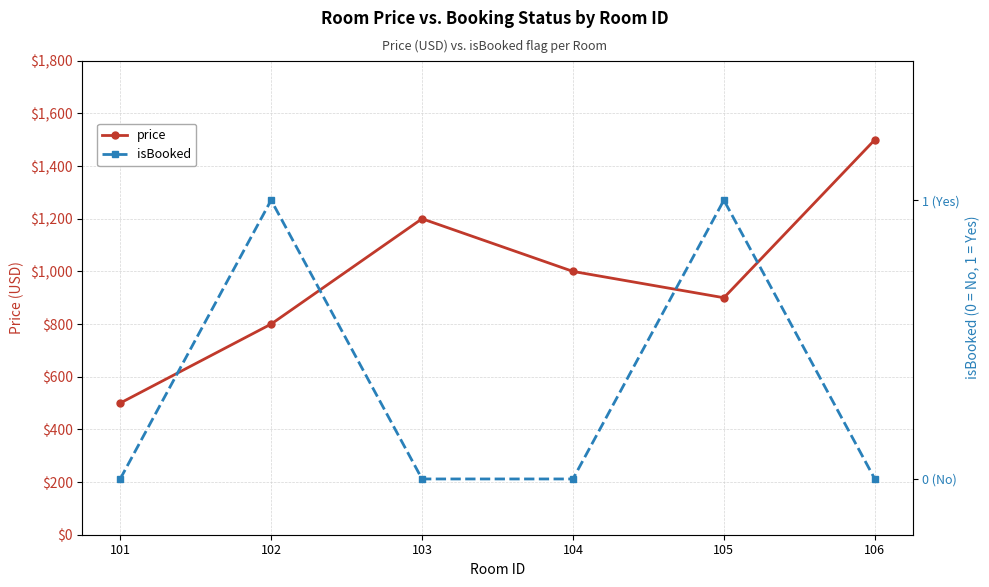

The value of price at 105 is 900. True or false?

True